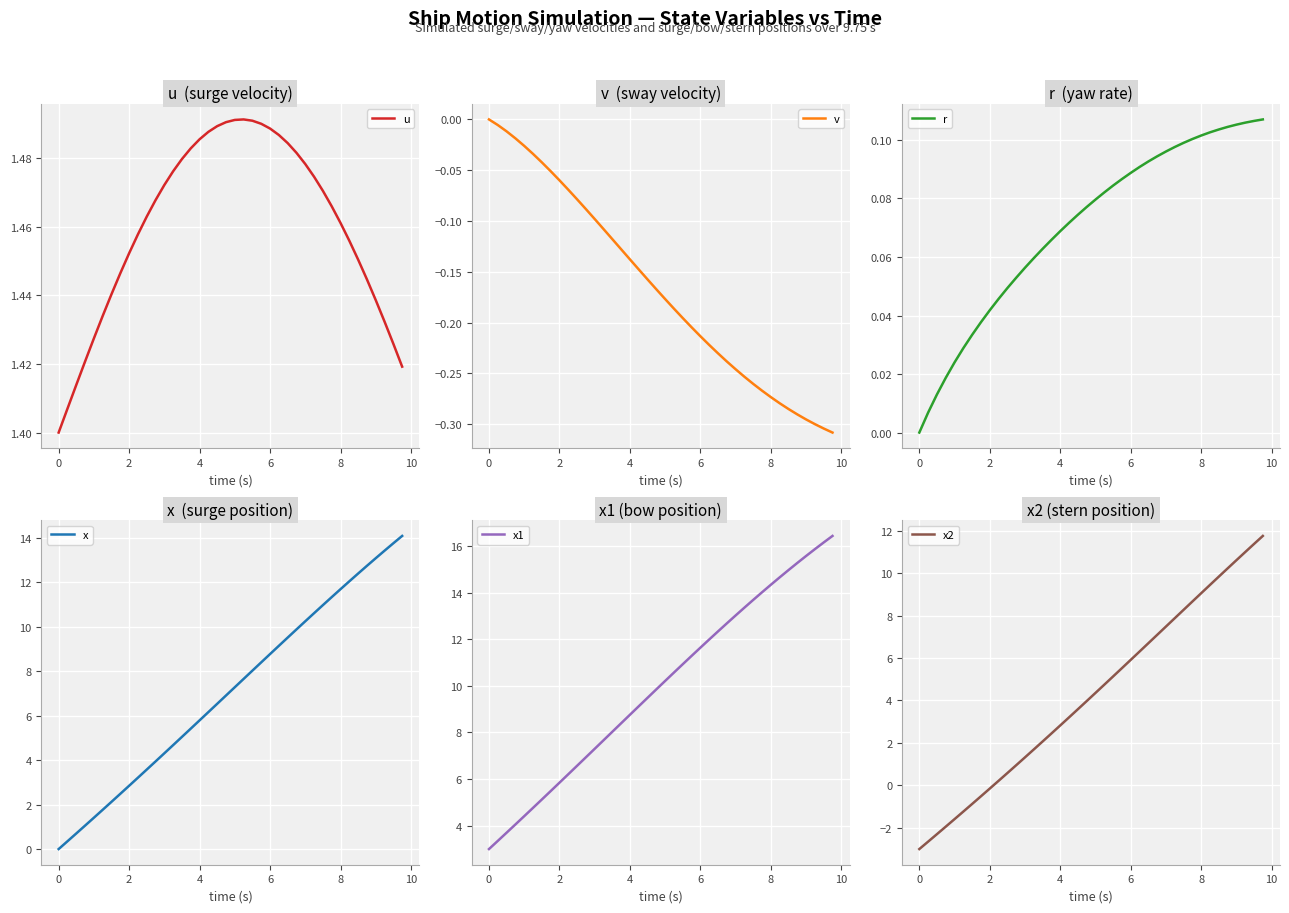

What is the maximum value for x?

14.1